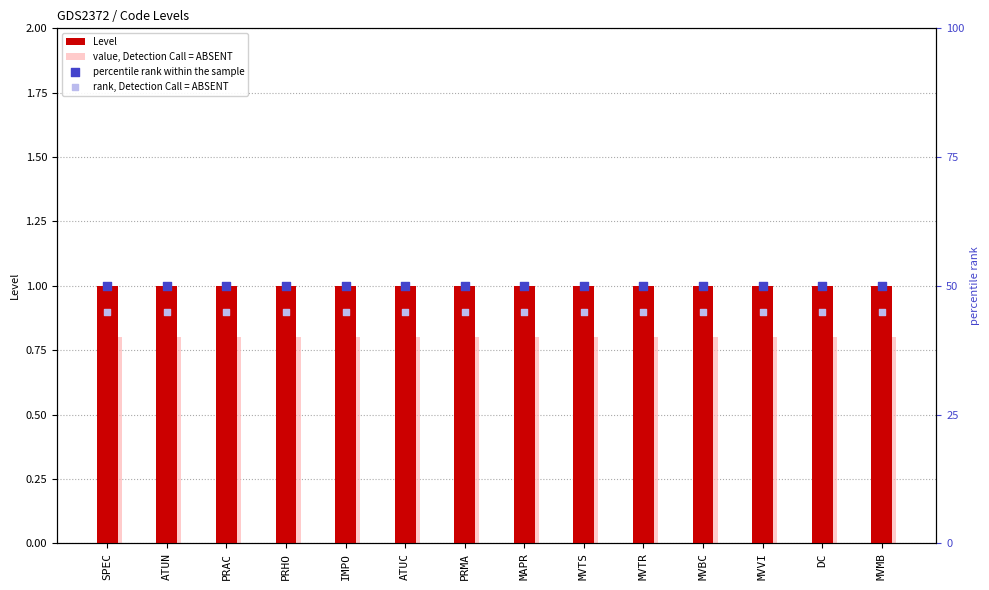

What are all the series names shown in the legend?

Level, value, Detection Call = ABSENT, percentile rank within the sample, rank, Detection Call = ABSENT